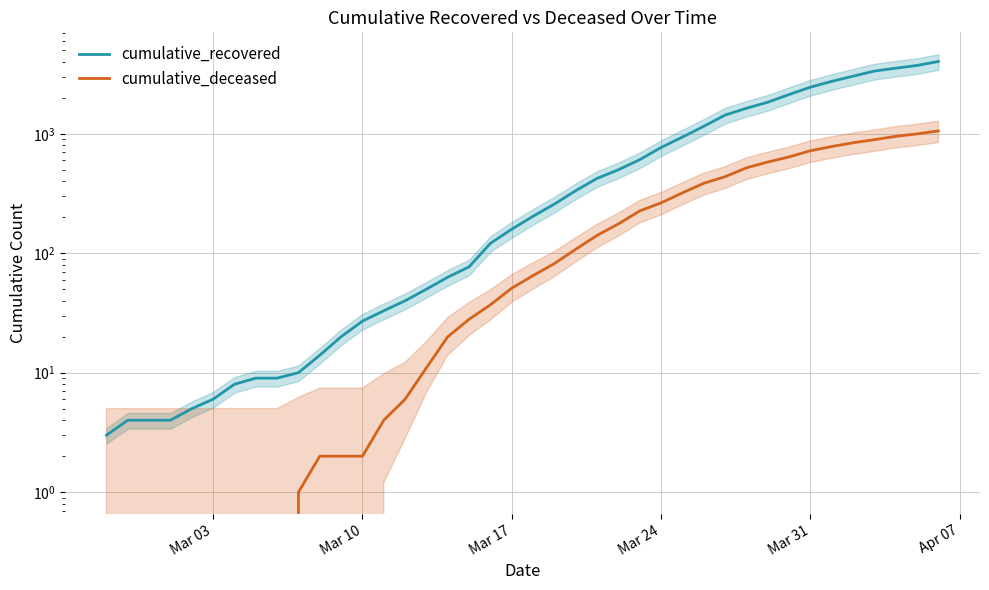

True or false: cumulative_recovered and cumulative_deceased intersect in this chart.

False